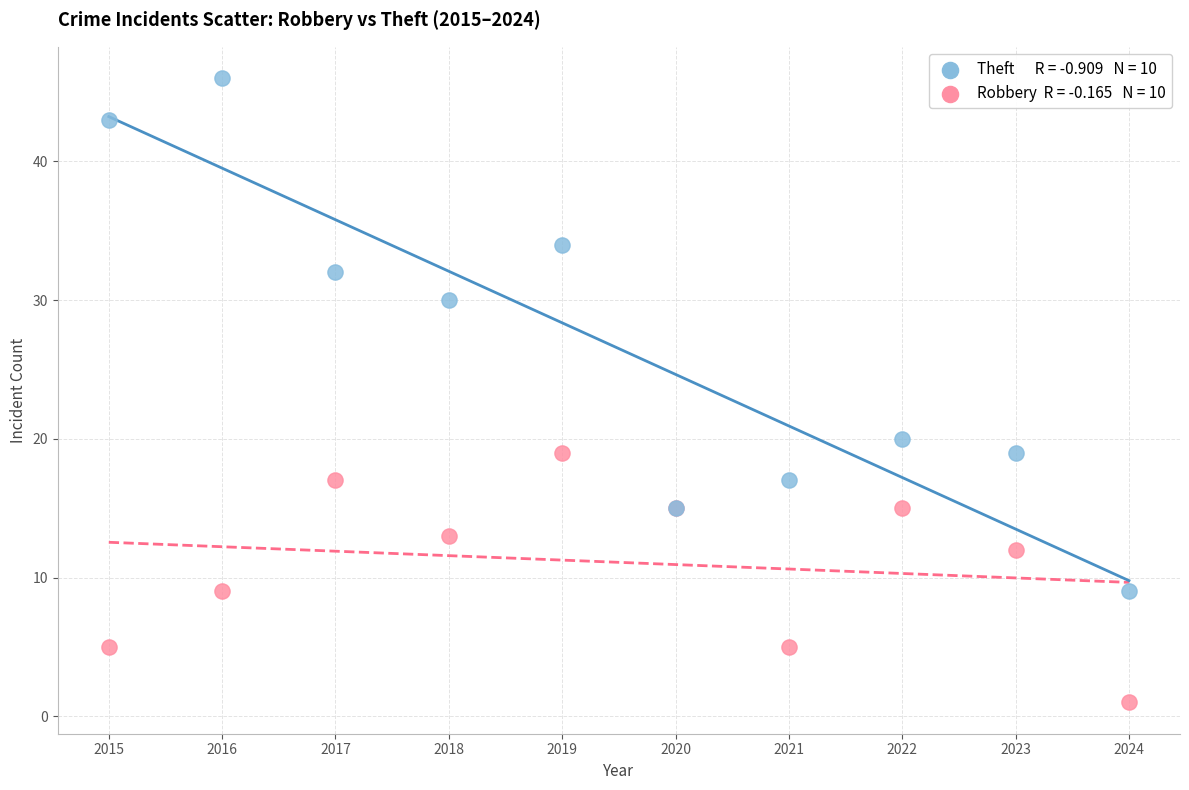

Across all series, what Y value is closest to 23?

20